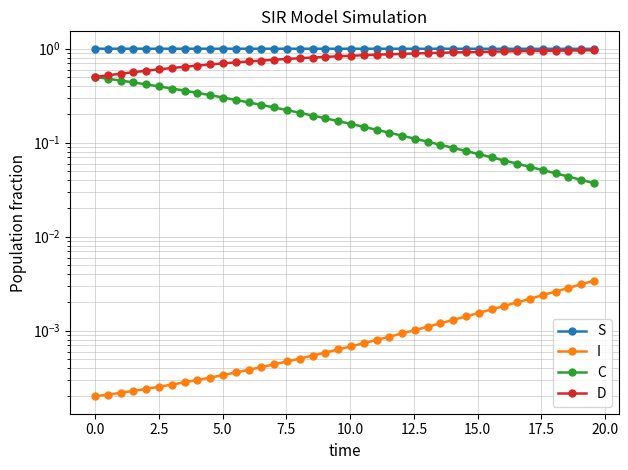

Rank the series by their maximum value, from lowest to highest.

I, C, D, S